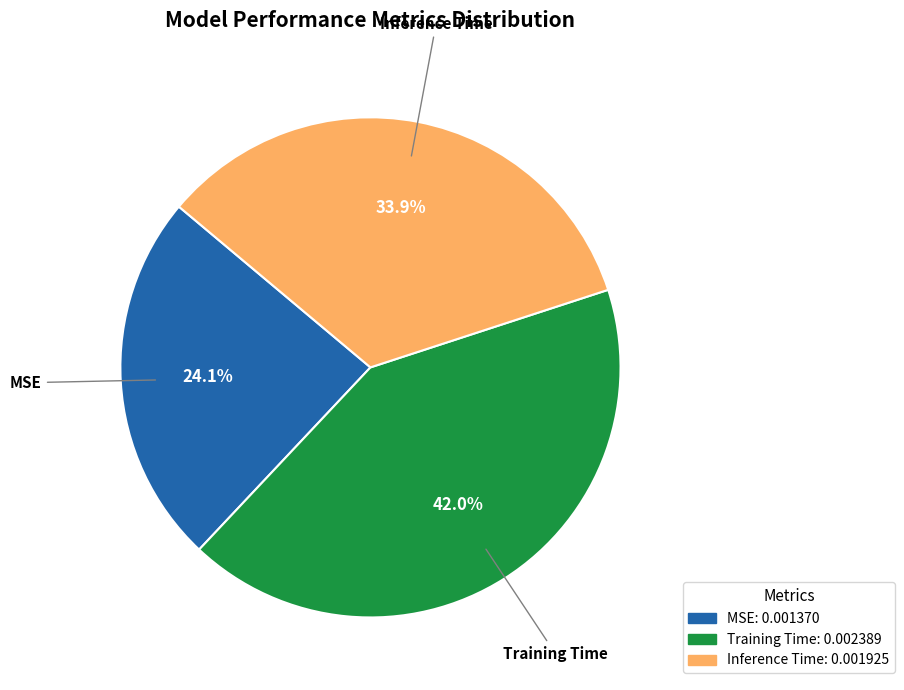

Does Training Time account for over 50% of the chart?

No